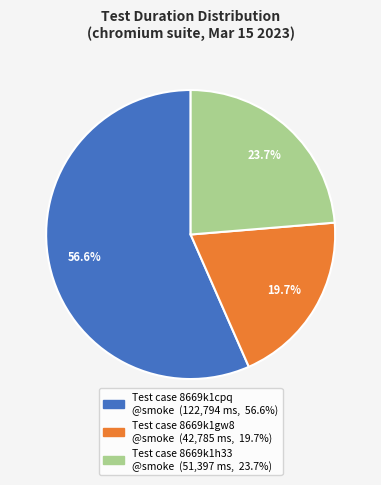

How many slices are in this pie chart?

3